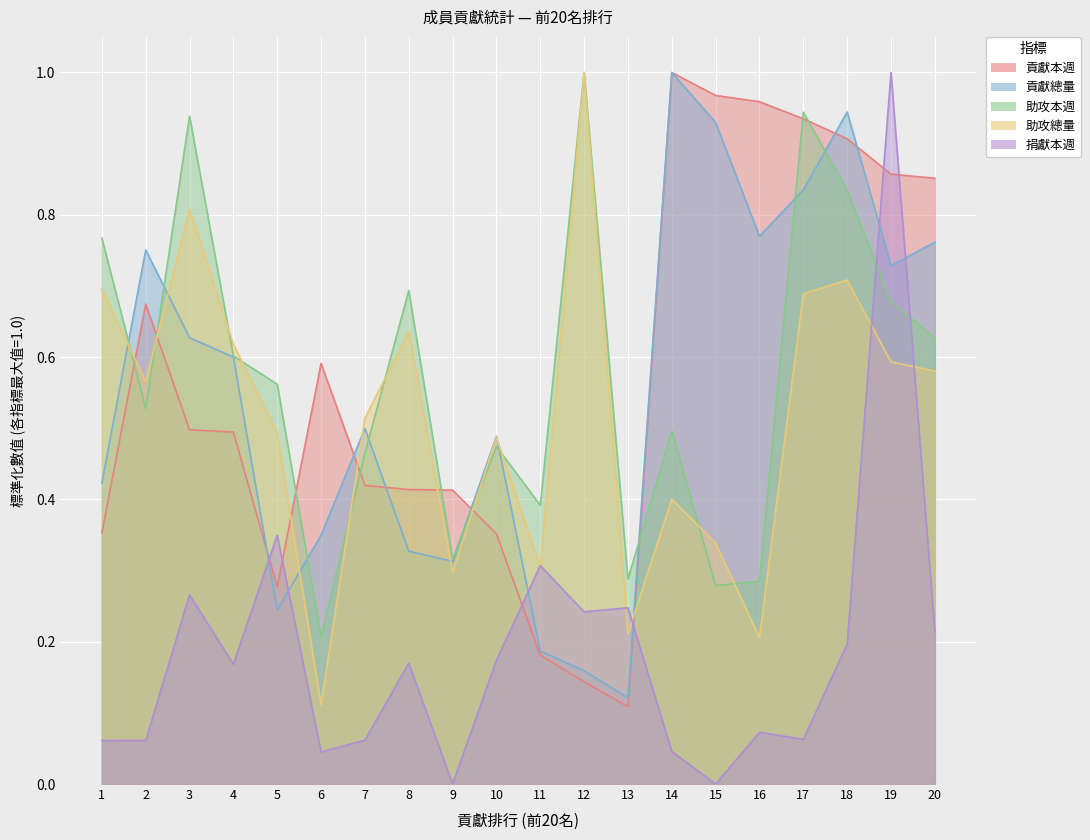

Which series has the largest total across all categories?

貢獻本週